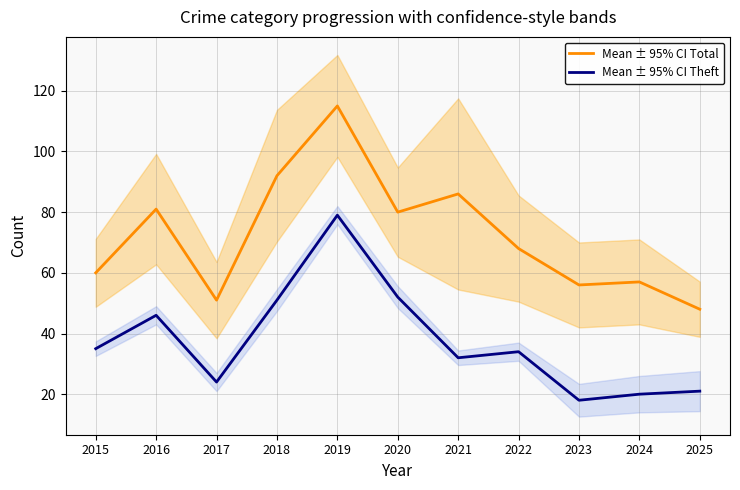

What is the approximate value of Mean ± 95% CI Total at 2018, to the nearest 5?

90